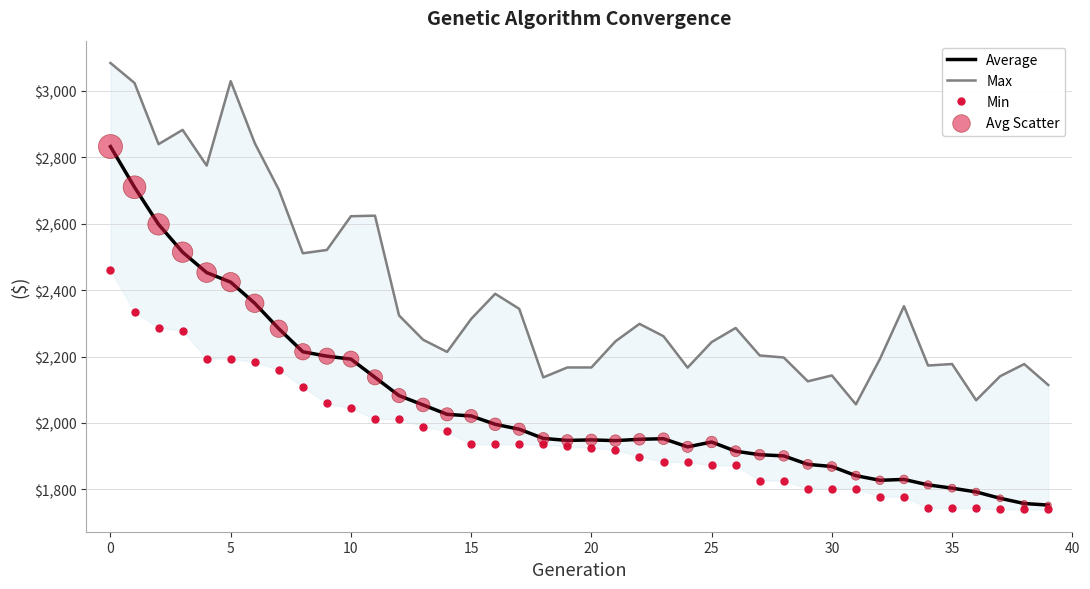

Which series contains the lowest Y value?

Min